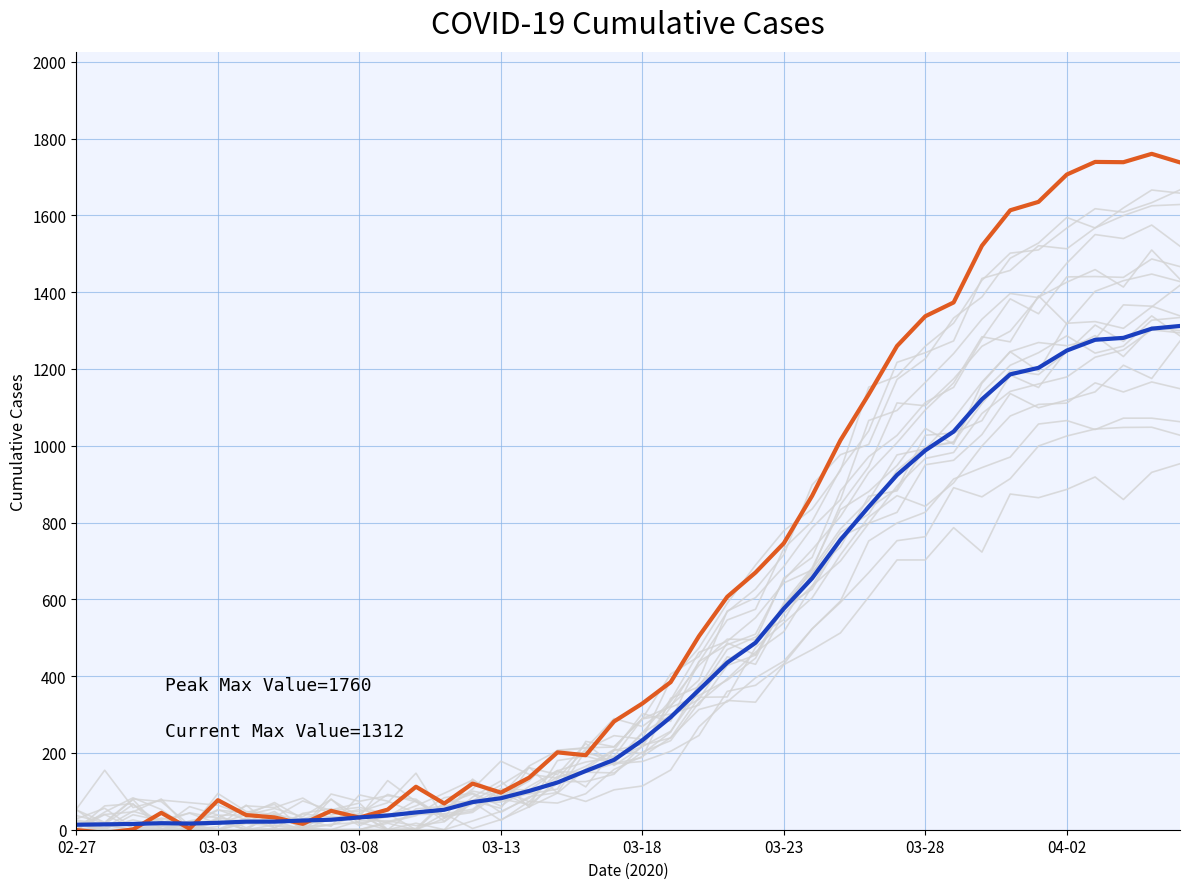

Count the number of categories in the chart.

40